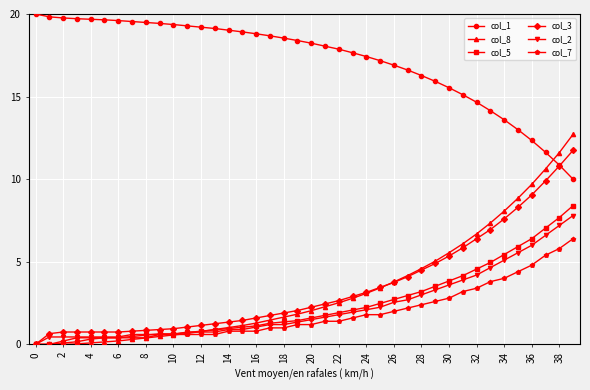

What is the sum of all col_5 values?

96.2